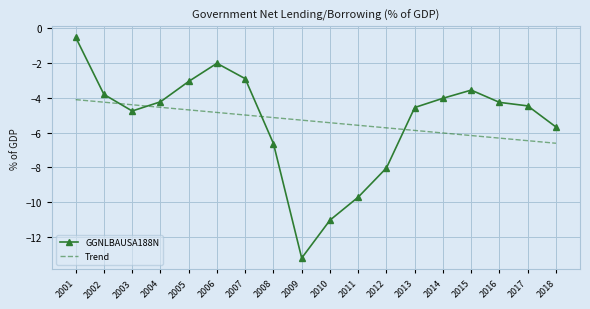

What is the difference between the GGNLBAUSA188N values at 2010 and 2004?

6.8